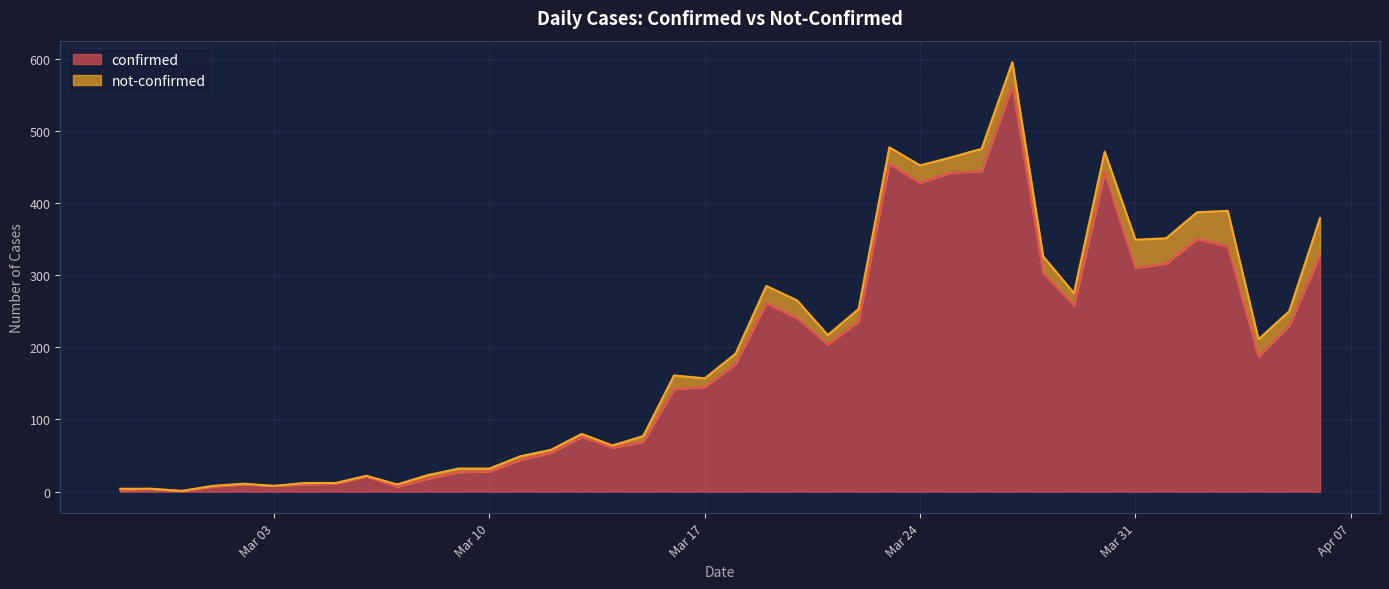

The value of confirmed at Mar 31 is 310. True or false?

True